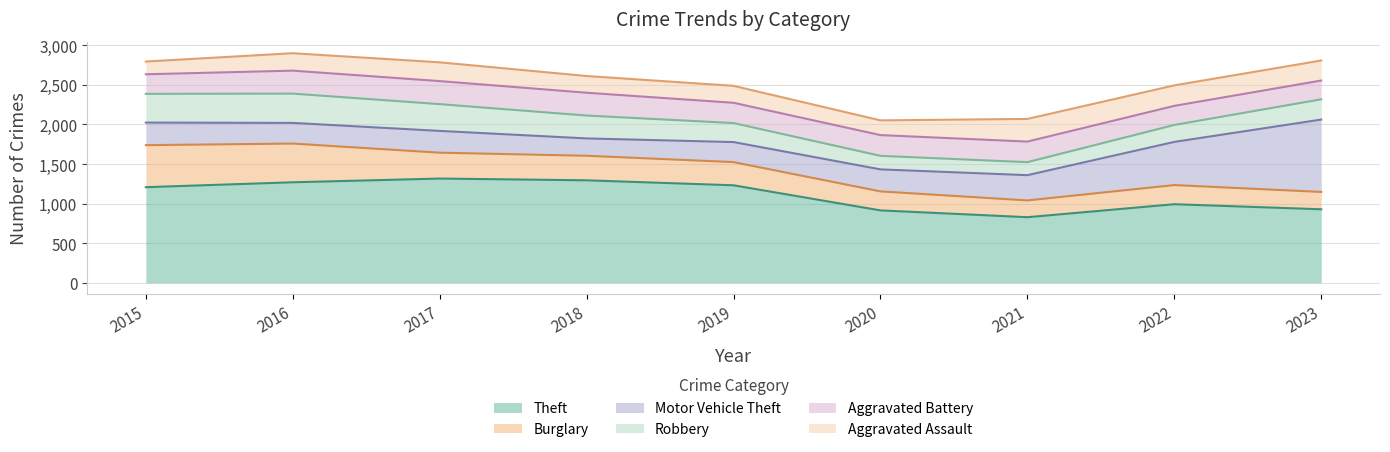

At how many categories does at least one series exceed 365?

9